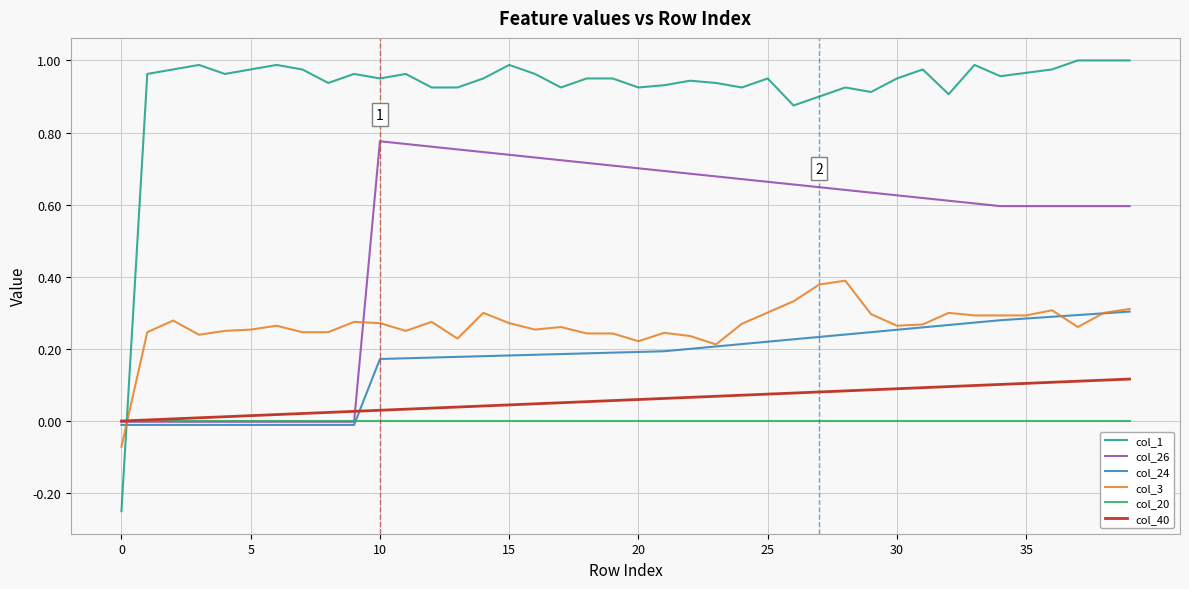

Which series has the largest range (max minus min)?

col_1